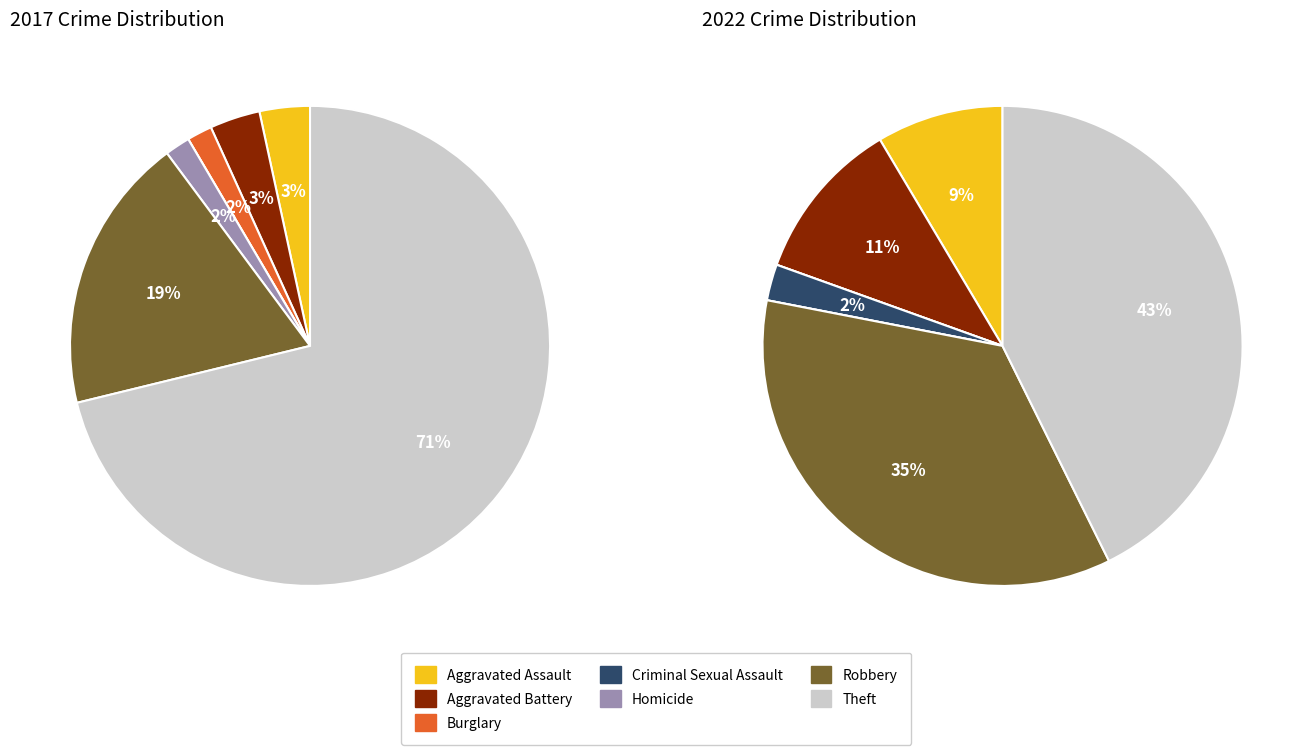

Is there any slice that represents more than half of the pie?

Yes